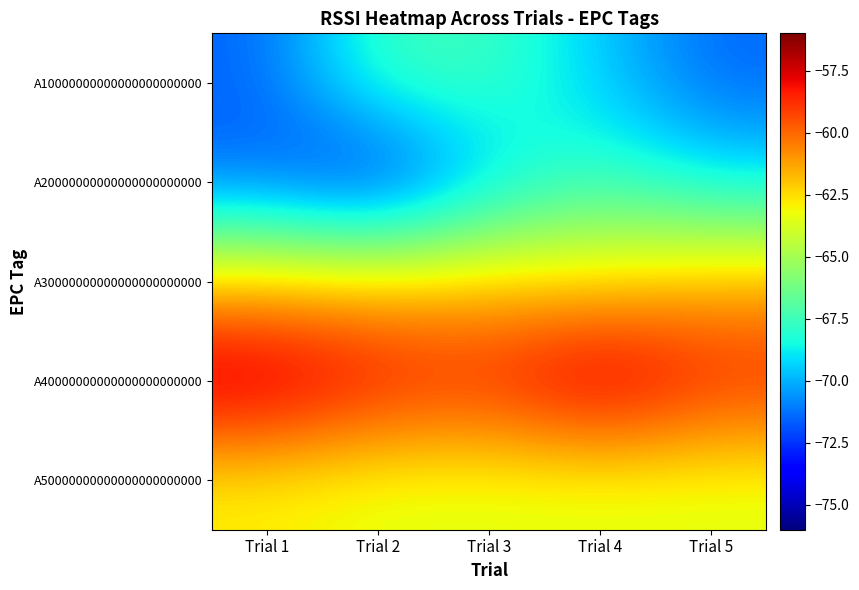

What is the total value across all series at Trial 4?

-319.5